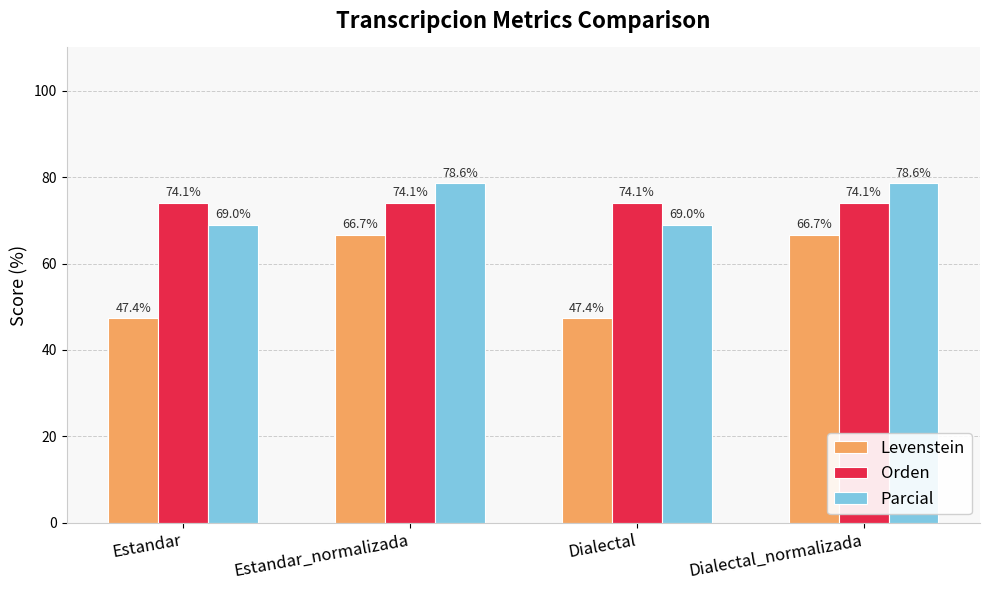

At which label does Levenstein first exceed 66?

Estandar_normalizada